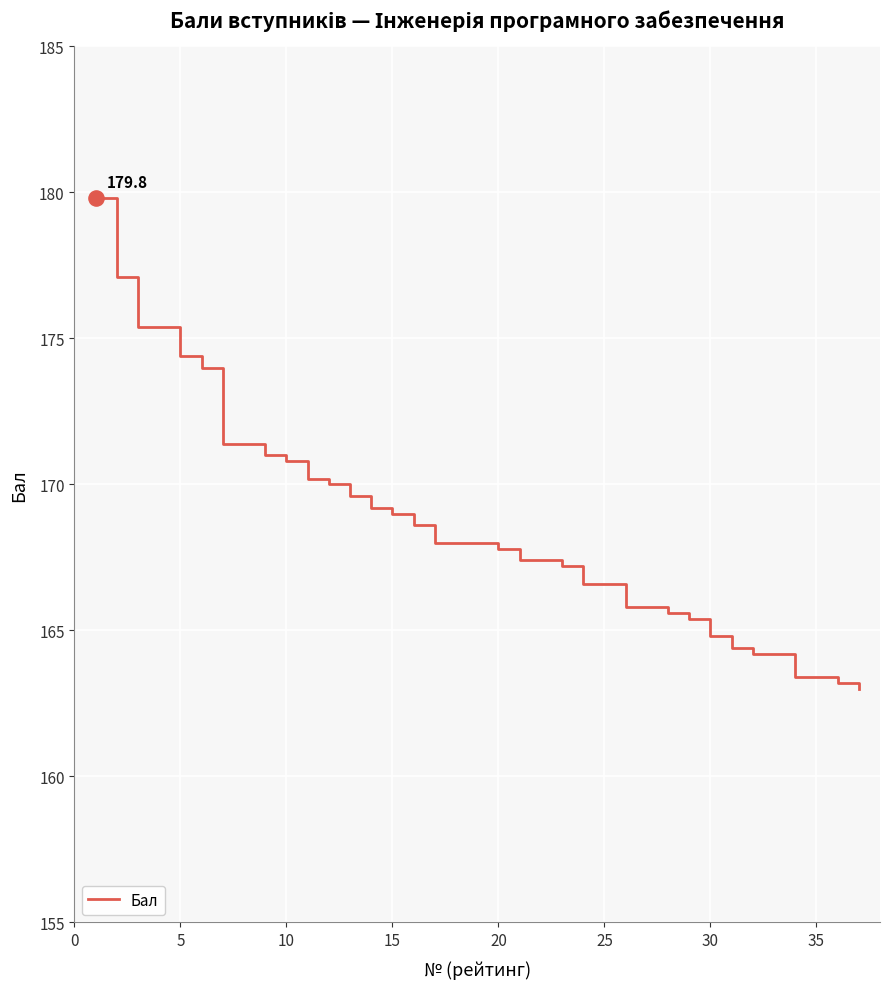

What is the difference between the maximum and minimum values?

16.8